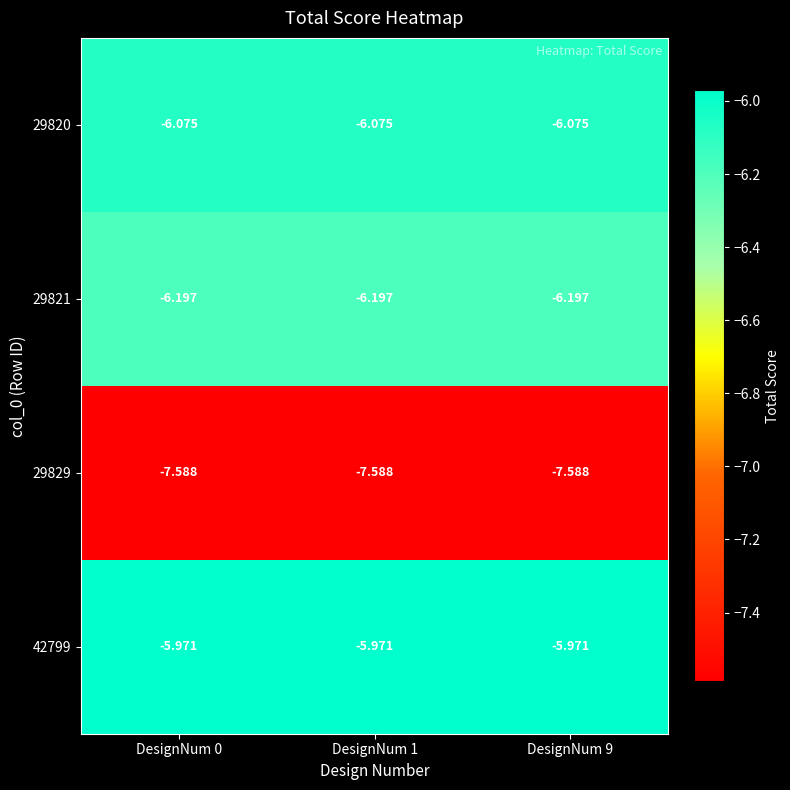

Is the value of 29821 at DesignNum 9 greater than the value of 42799 at DesignNum 9?

No